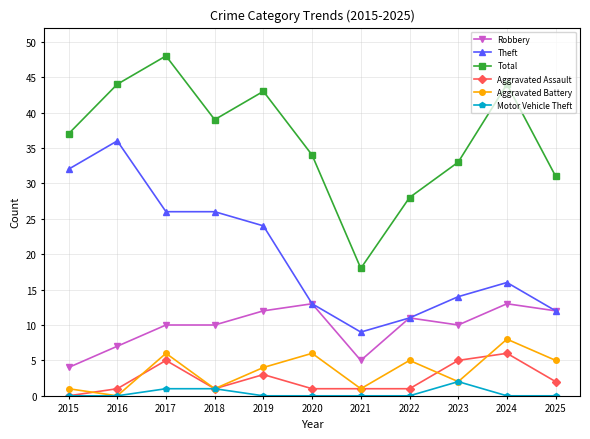

True or false: Robbery and Total intersect in this chart.

False